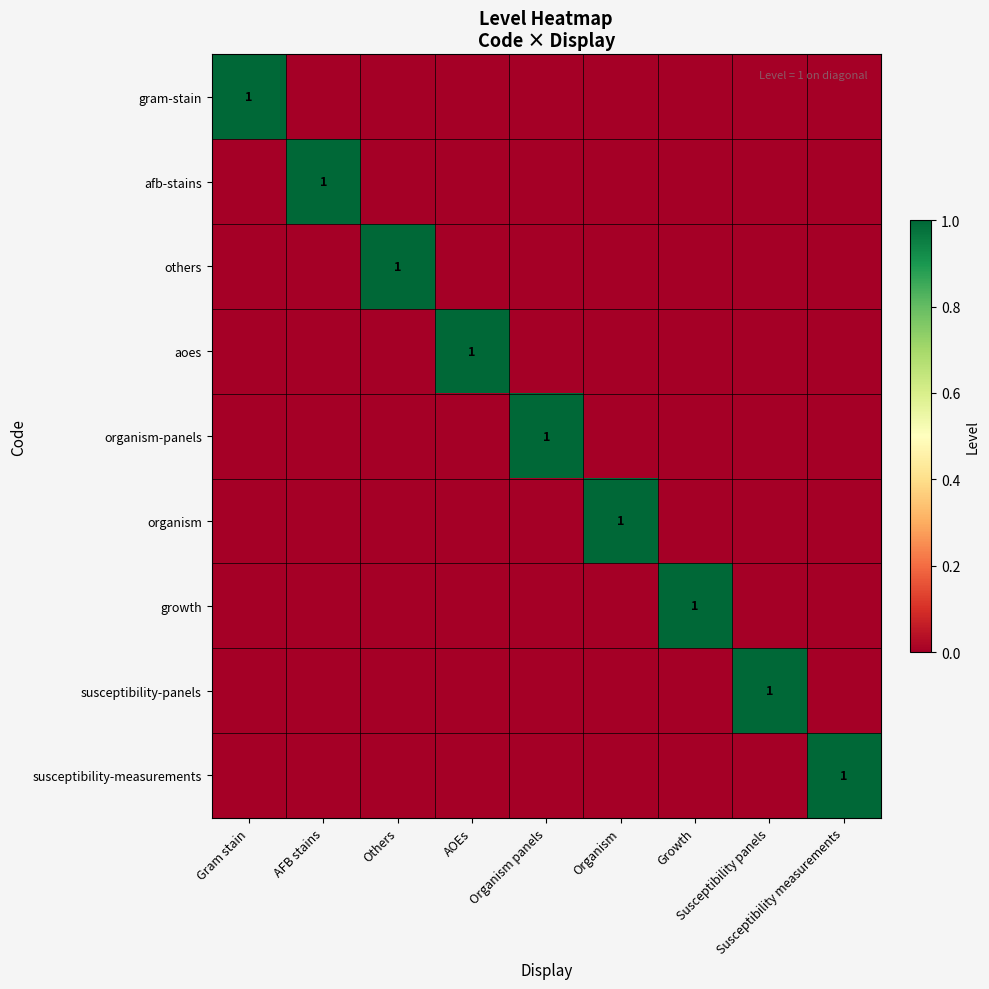

How many susceptibility-measurements values are between 0 and 1?

9